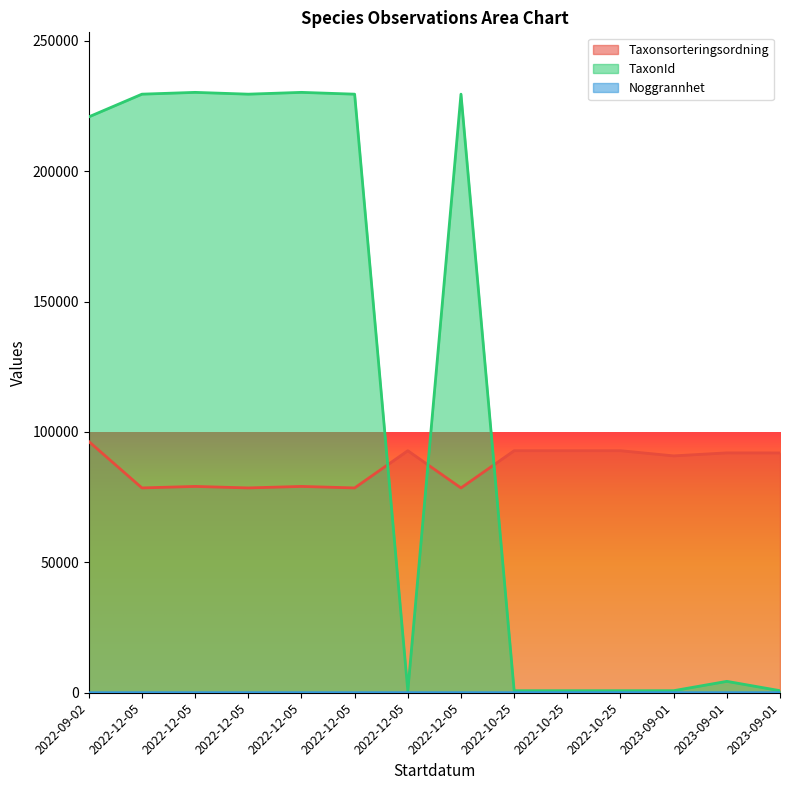

What are all the series names shown in the legend?

Taxonsorteringsordning, TaxonId, Noggrannhet